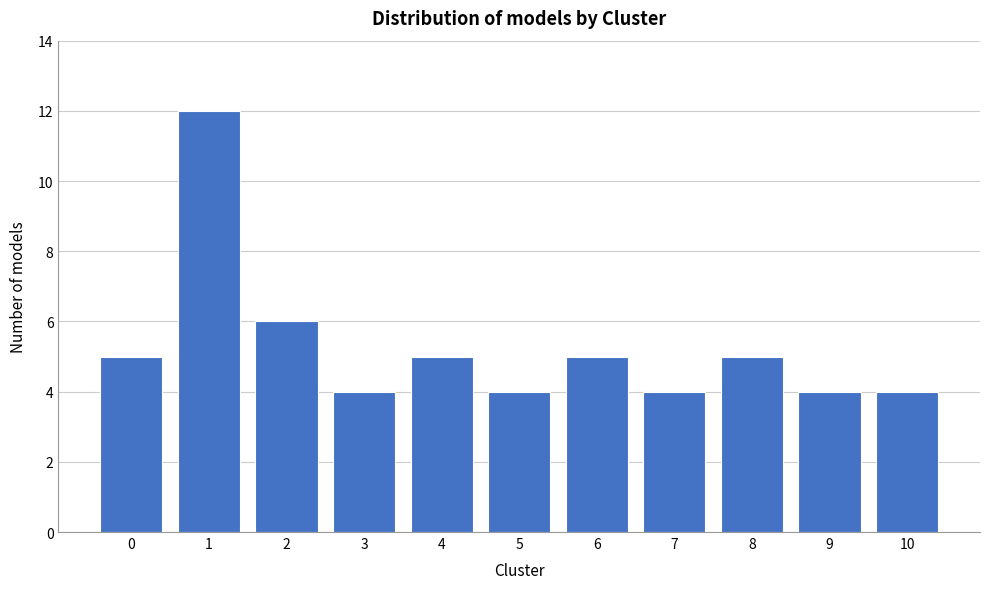

Reading left to right, what are all the values shown in this chart?

0=5	1=12	2=6	3=4	4=5	5=4	6=5	7=4	8=5	9=4	10=4